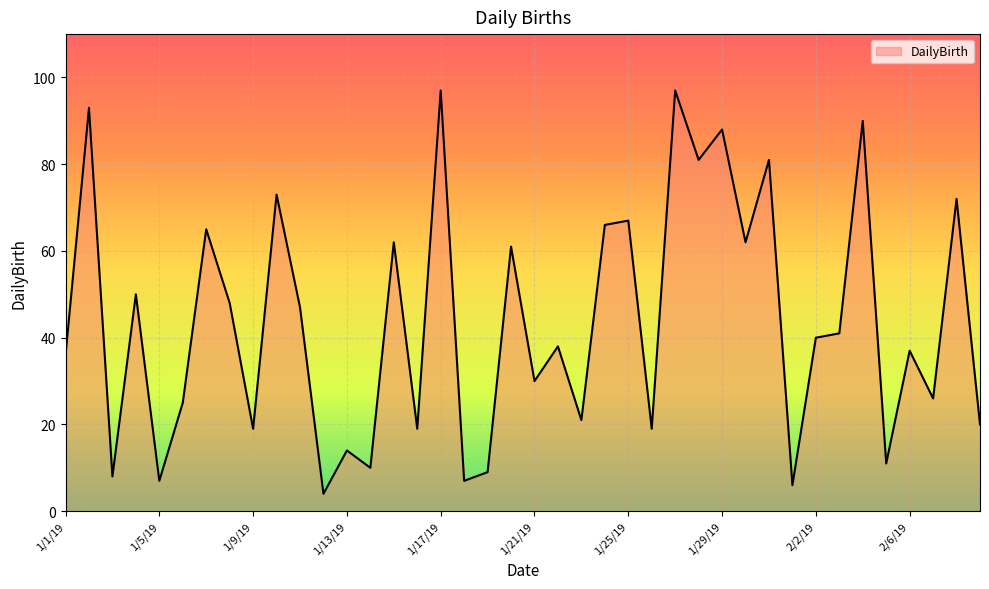

What is the smallest value displayed?

4